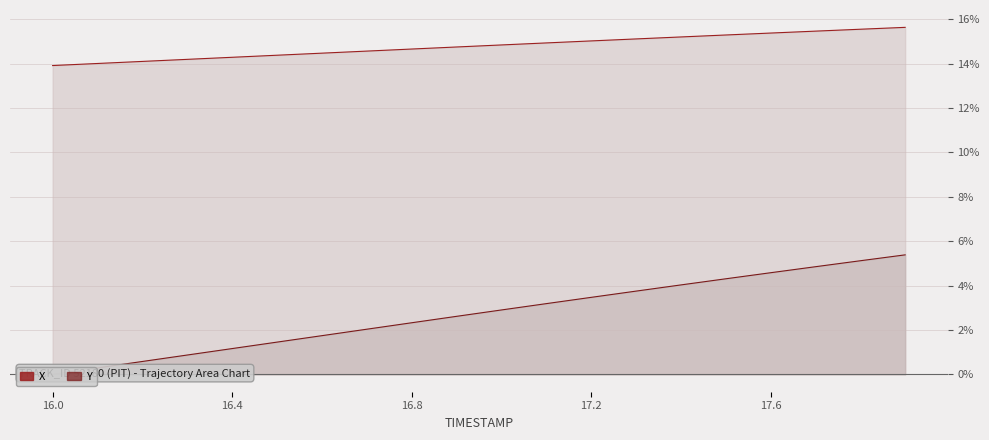

True or false: X has more than 2 points higher than both neighbors.

False